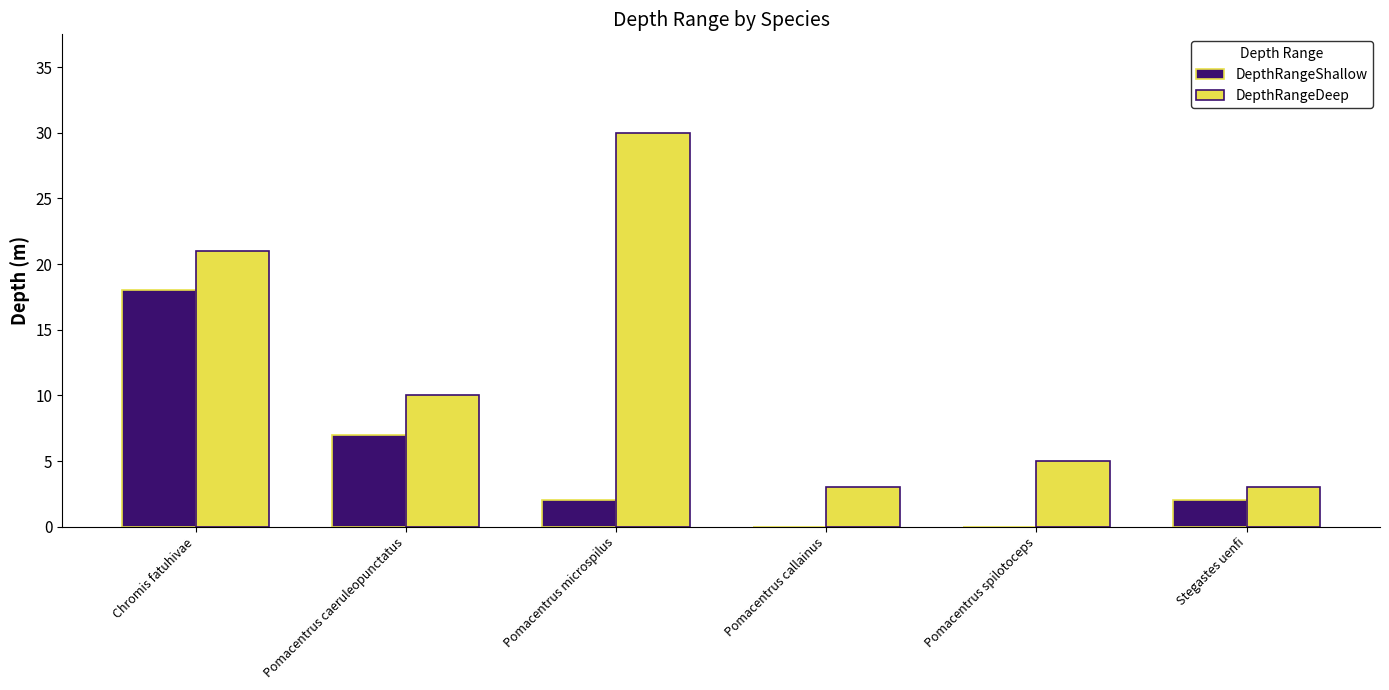

Between Chromis fatuhivae and Stegastes uenfi, which series saw the biggest shift?

DepthRangeDeep